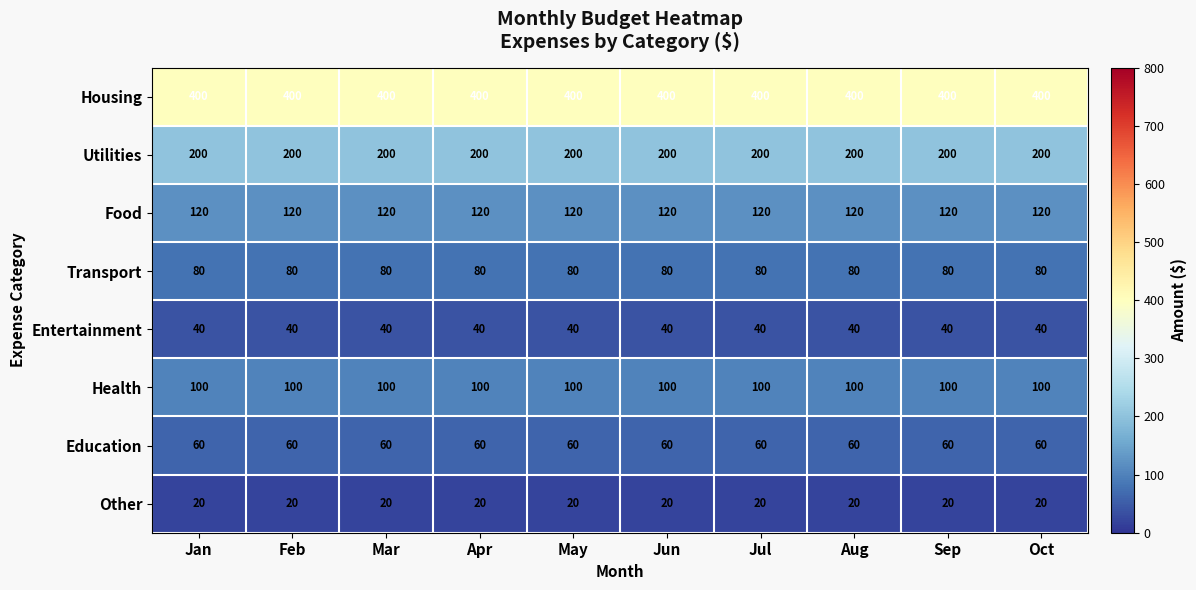

The Utilities series shows 200 at Mar. True or false?

True